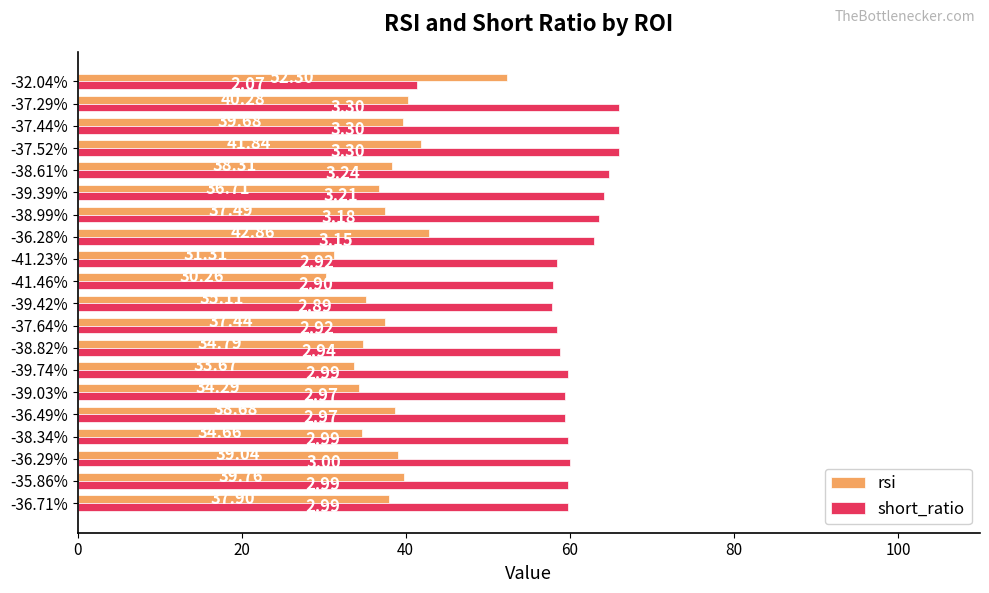

Rank the series at -32.04% from lowest to highest value.

short_ratio, rsi